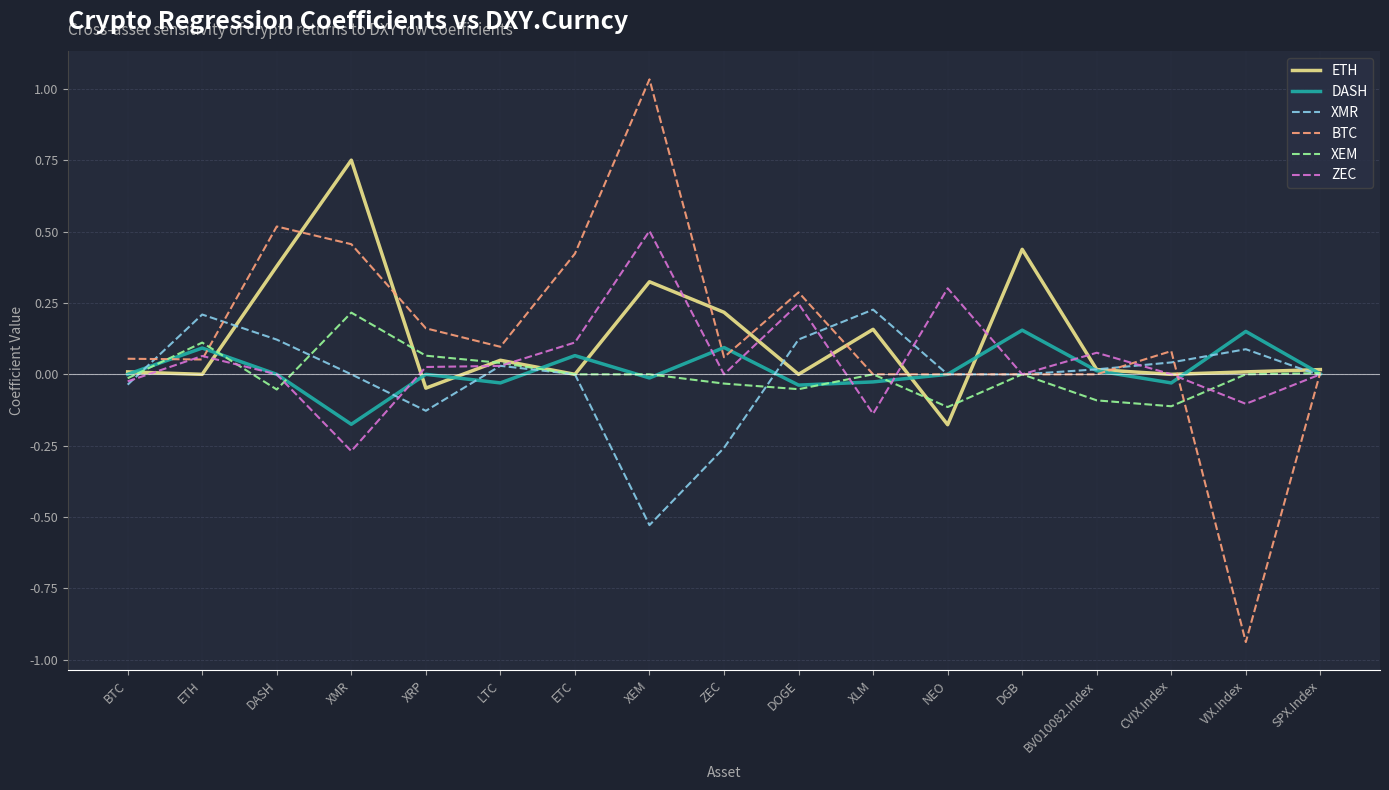

What is the difference between the maximum and minimum values in the ETH series?

0.9